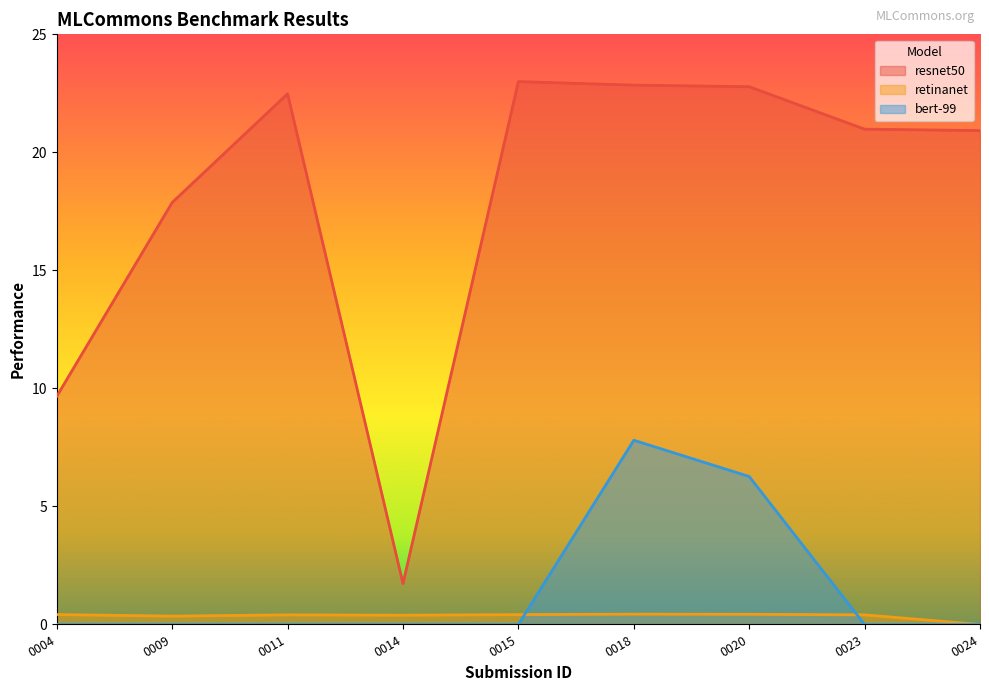

Reading left to right, list all the values displayed in this chart.

resnet50: 0004=9.7	0009=17.9	0011=22.5	0014=1.7	0015=23.0	0018=22.8	0020=22.8	0023=21.0	0024=20.9
retinanet: 0004=0.4	0009=0.4	0011=0.4	0014=0.4	0015=0.4	0018=0.4	0020=0.4	0023=0.4	0024=0.0
bert-99: 0004=0.0	0009=0.0	0011=0.0	0014=0.0	0015=0.0	0018=7.8	0020=6.3	0023=0.0	0024=0.0